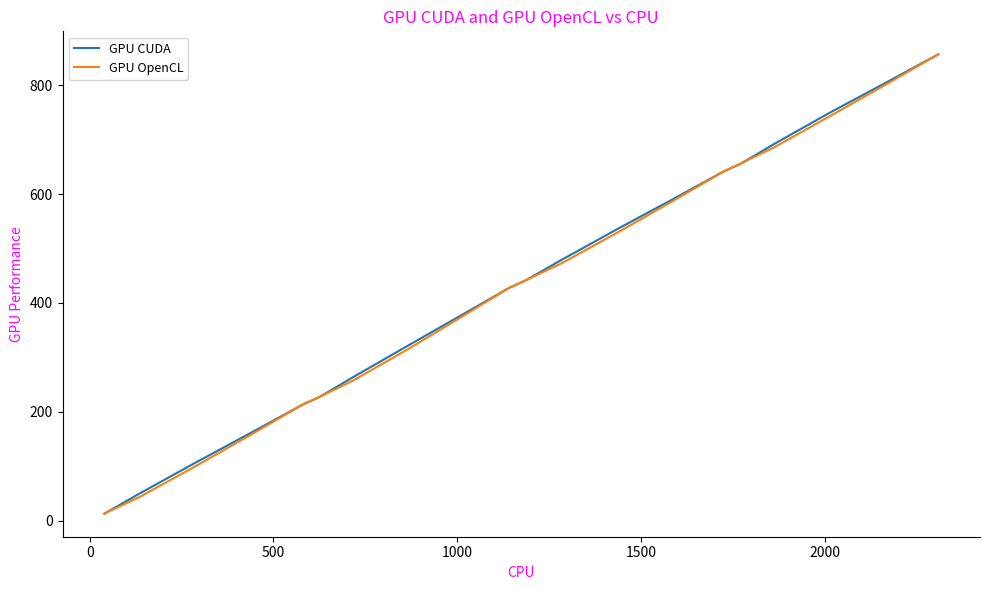

Which series ends up on top after the final intersection of GPU OpenCL and GPU CUDA?

GPU OpenCL